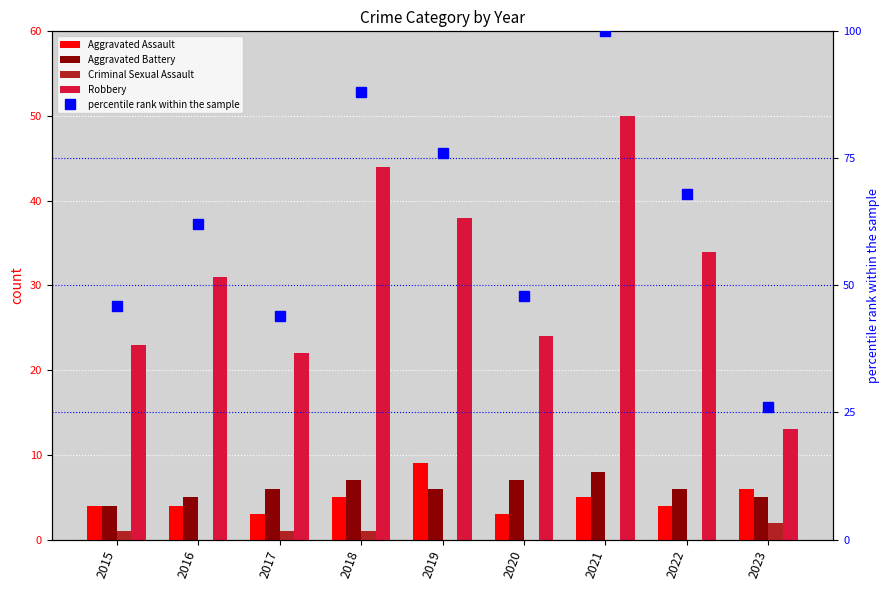

Where does the Aggravated Battery series first go above 6?

2018